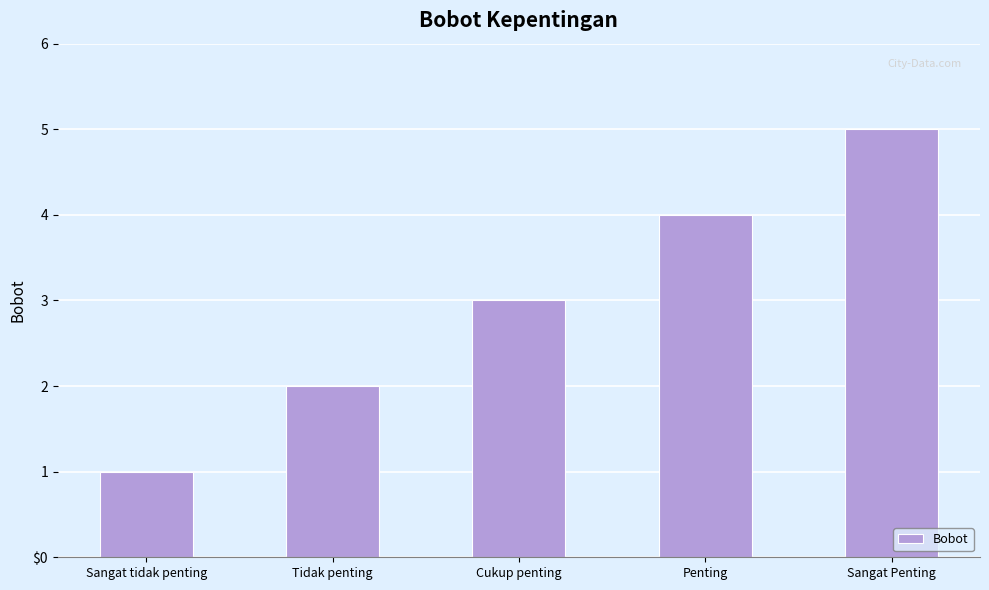

Which label corresponds to the smallest value in the chart?

Sangat tidak penting